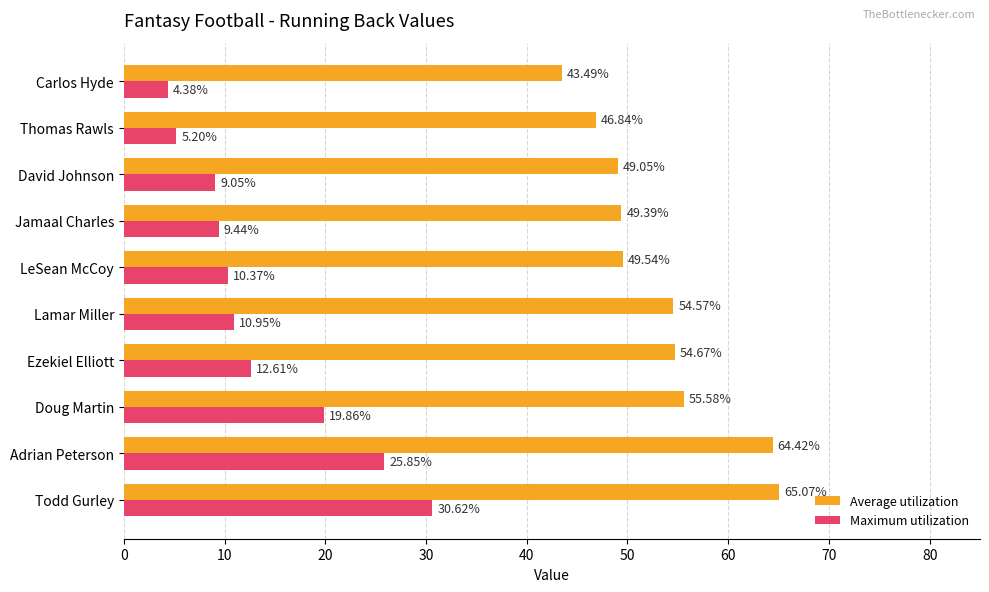

Which category has the lowest value in the Maximum utilization series?

Carlos Hyde